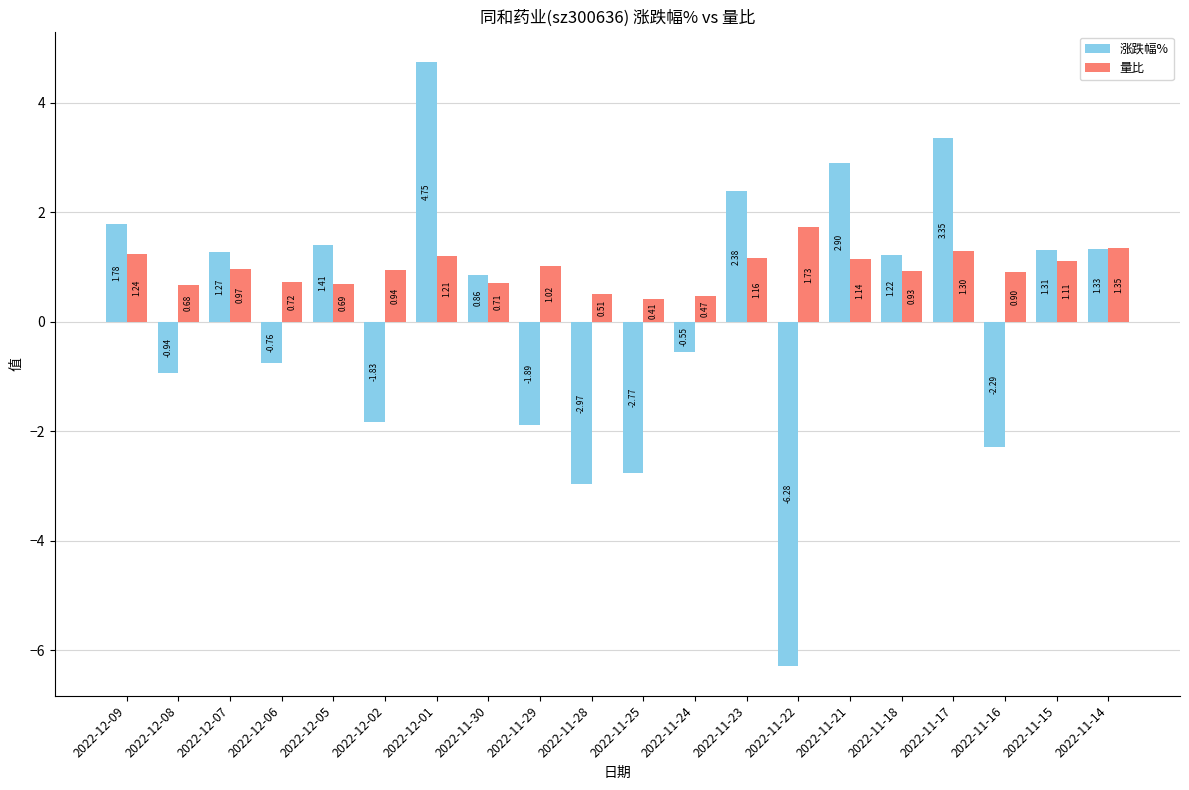

At which label does 量比 reach its peak?

2022-11-22